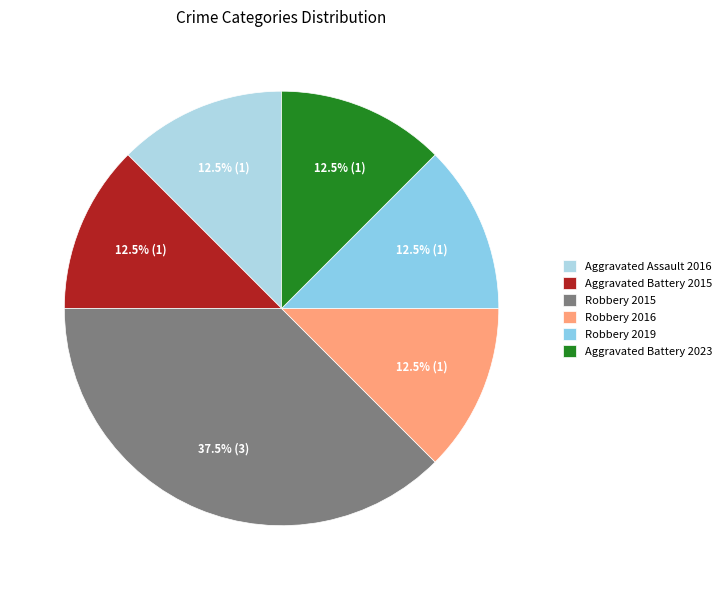

Which slice is the largest?

Robbery 2015